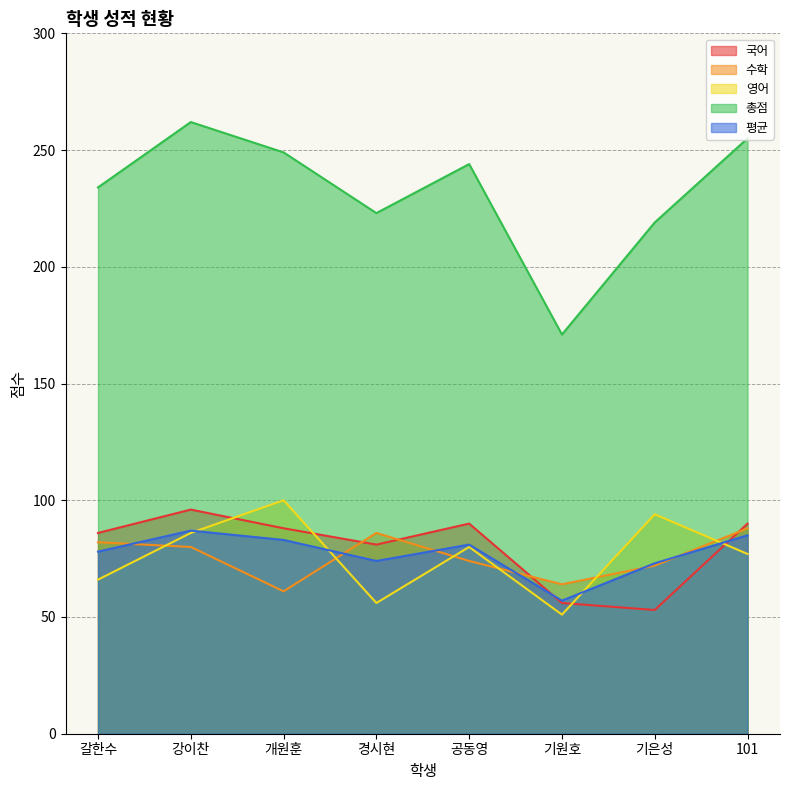

What is the maximum value shown in the chart?

262